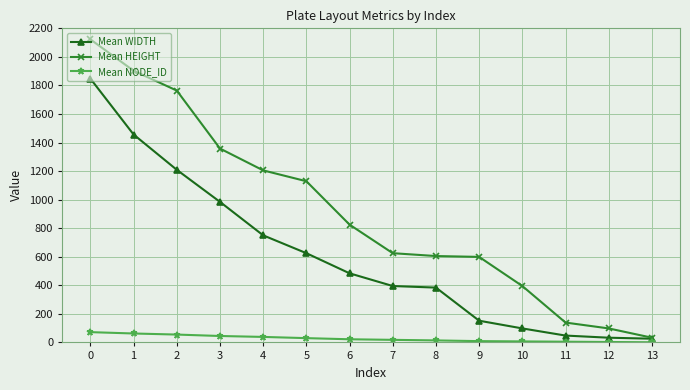

What is the total value across all series at 9?

760.0